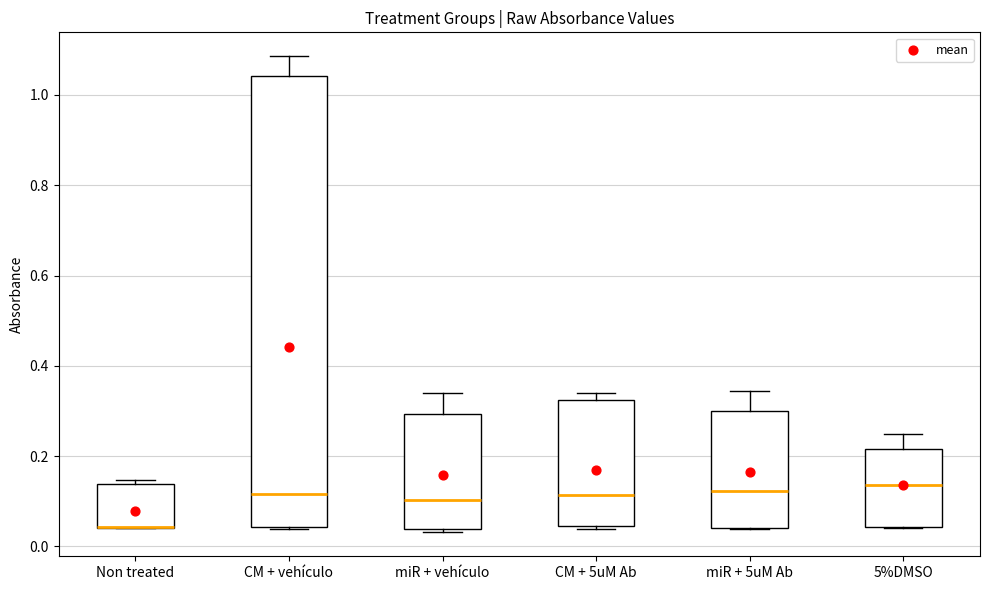

Reading left to right, transcribe this box plot: for each box, give where its median line is, the range the box spans, and where its two whiskers end, as read against the y-axis. The values are not printed on the chart, so give them approximately, as read against the axis.

Non treated: median 0.04 (drawn on the box's lower edge), box 0.04 to 0.14, whiskers 0.04 to 0.14 (just above the box's upper edge)
CM + vehículo: median 0.12, box 0.04 to 1.04, whiskers 0.04 to 1.08
miR + vehículo: median 0.10, box 0.04 to 0.30, whiskers 0.04 (just below the box's lower edge) to 0.34
CM + 5uM Ab: median 0.12, box 0.04 to 0.32, whiskers 0.04 (just below the box's lower edge) to 0.34
miR + 5uM Ab: median 0.12, box 0.04 to 0.30, whiskers 0.04 to 0.34
5%DMSO: median 0.14, box 0.04 to 0.22, whiskers 0.04 to 0.26